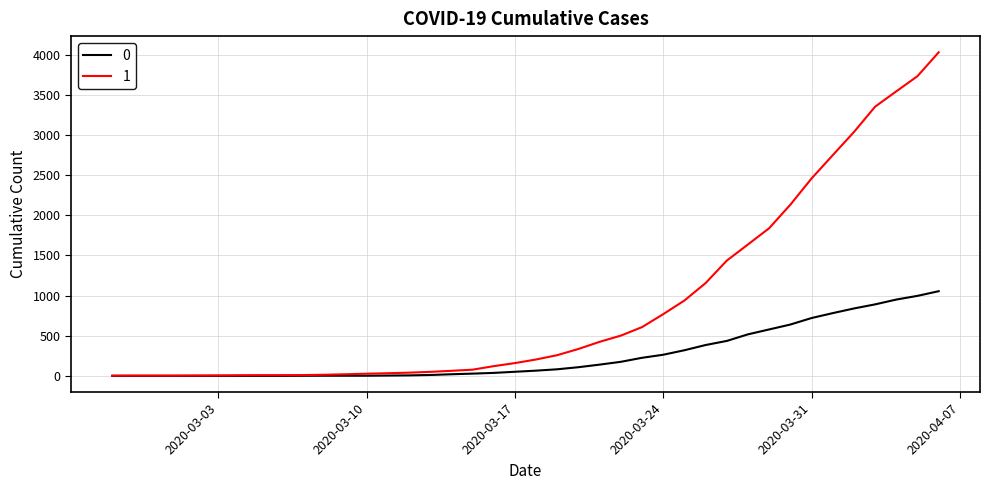

What is the maximum value shown in the chart?

4028